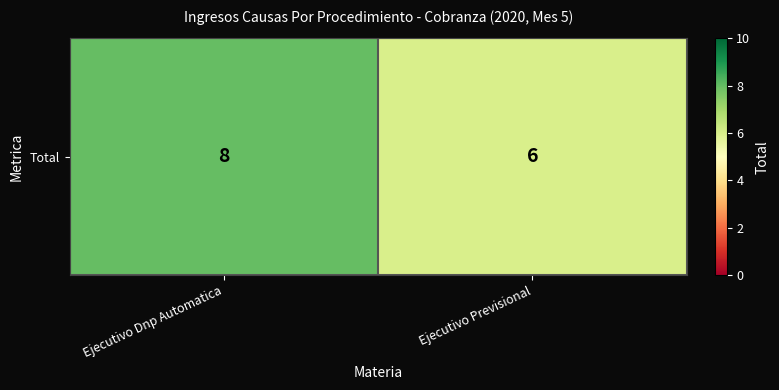

Rank the categories by value from lowest to highest.

Ejecutivo Previsional, Ejecutivo Dnp Automatica